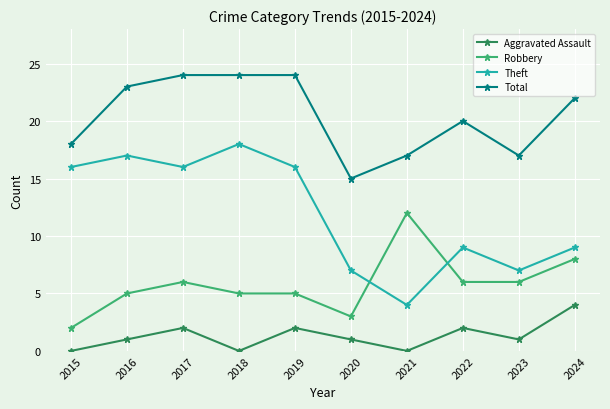

True or false: Total and Theft cross at least once.

False